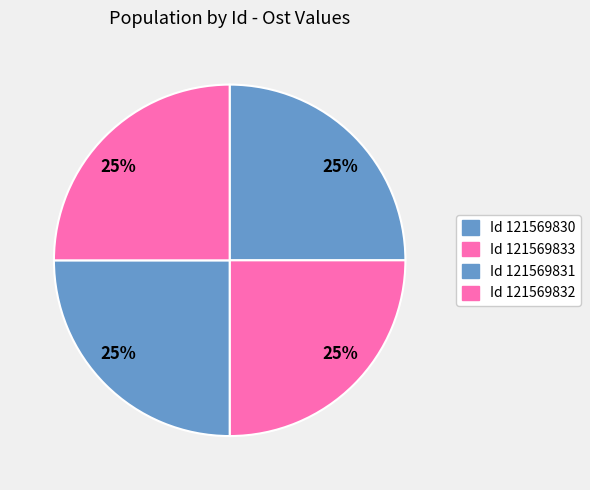

How many segments does this pie chart have?

4